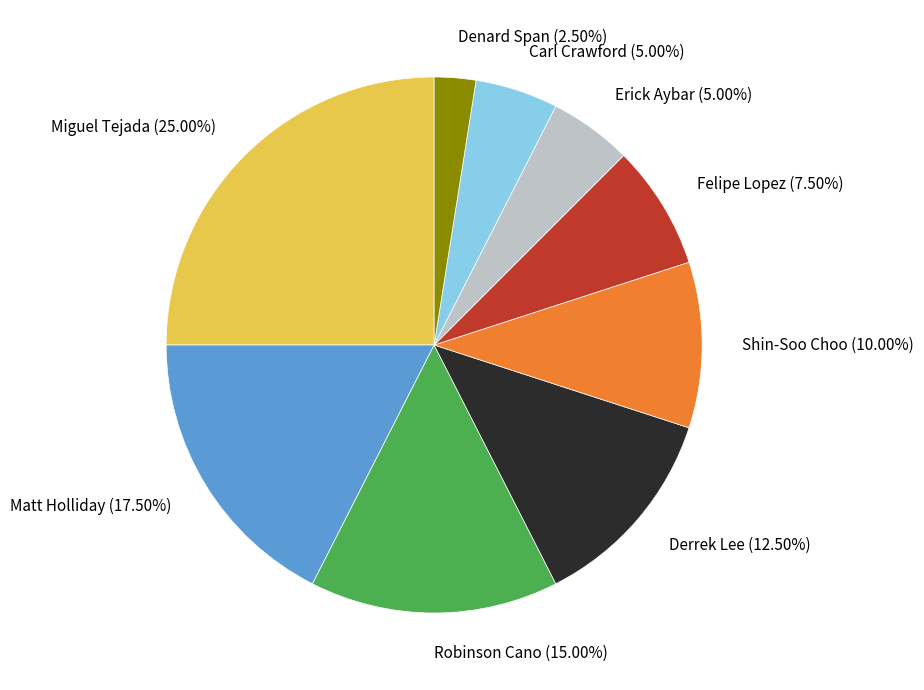

Does Shin-Soo Choo represent more than half of the total?

No